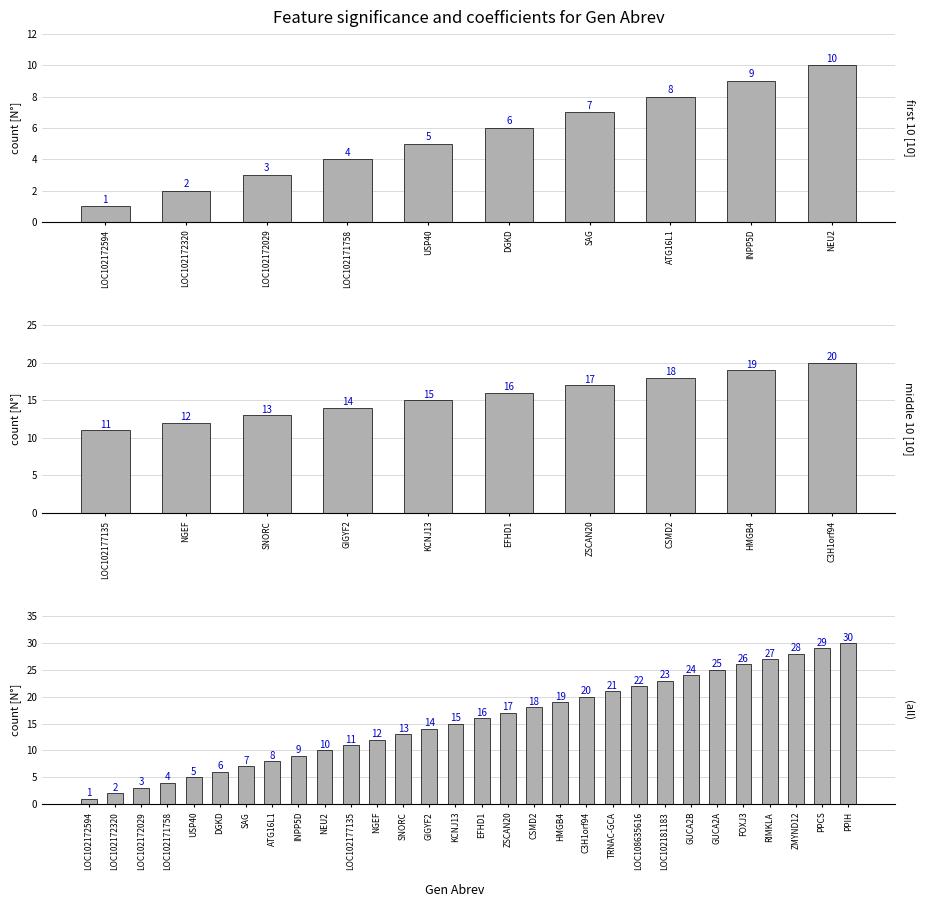

What is the difference between the maximum and minimum values?

29